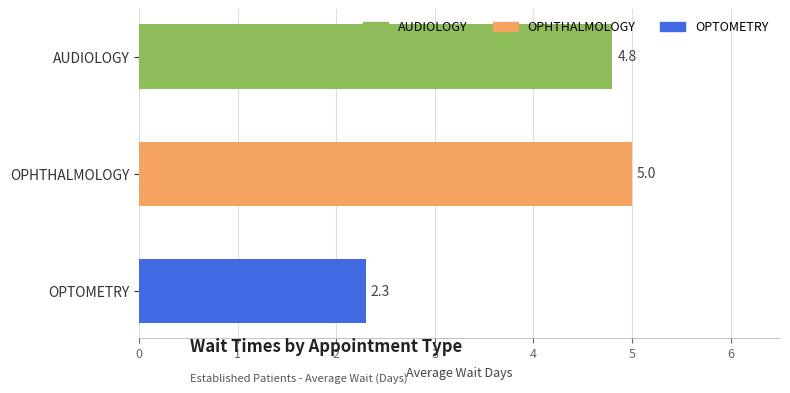

What is the label of the 2nd bar from the top?

OPHTHALMOLOGY